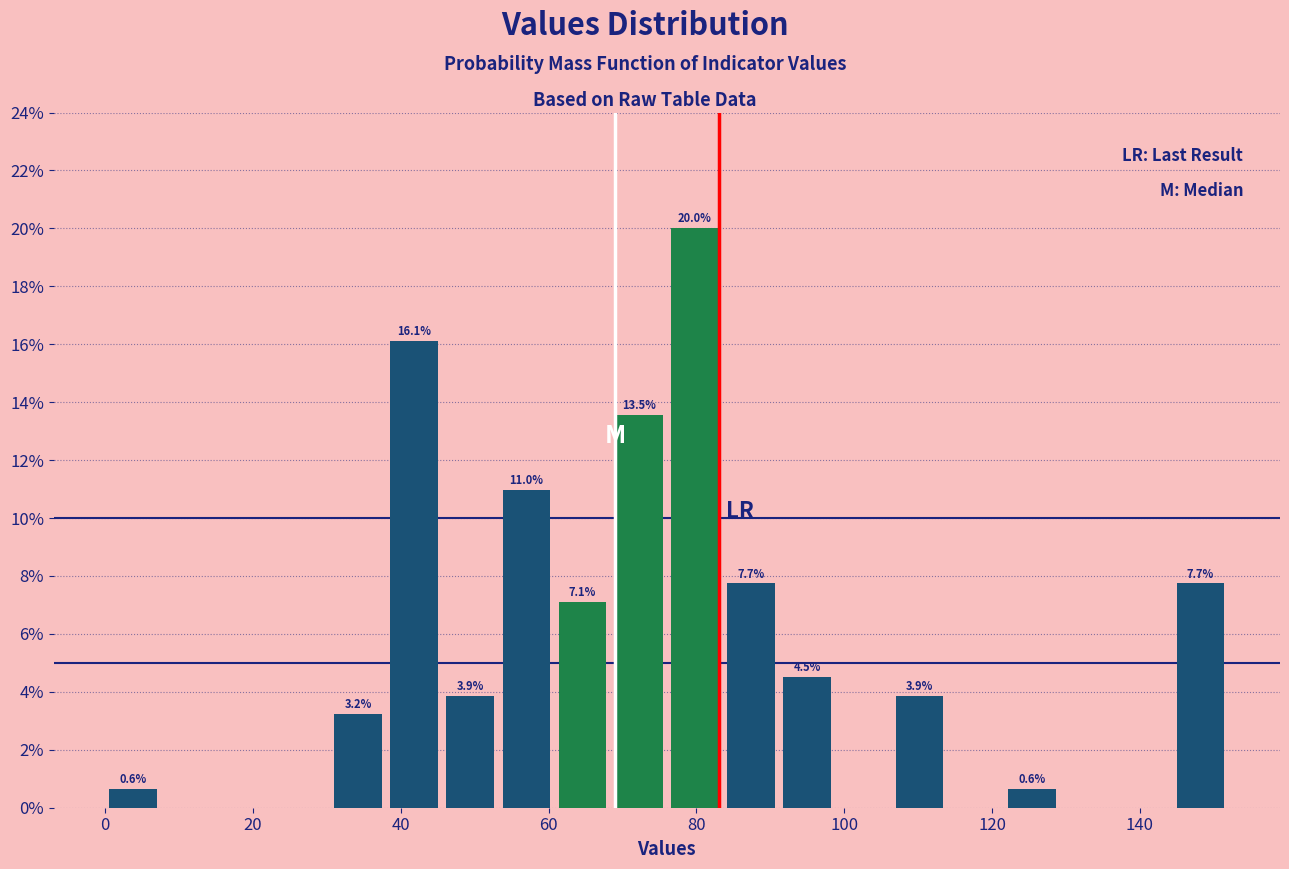

Read against the x-axis, roughly where is the centre of the tallest bar?

80